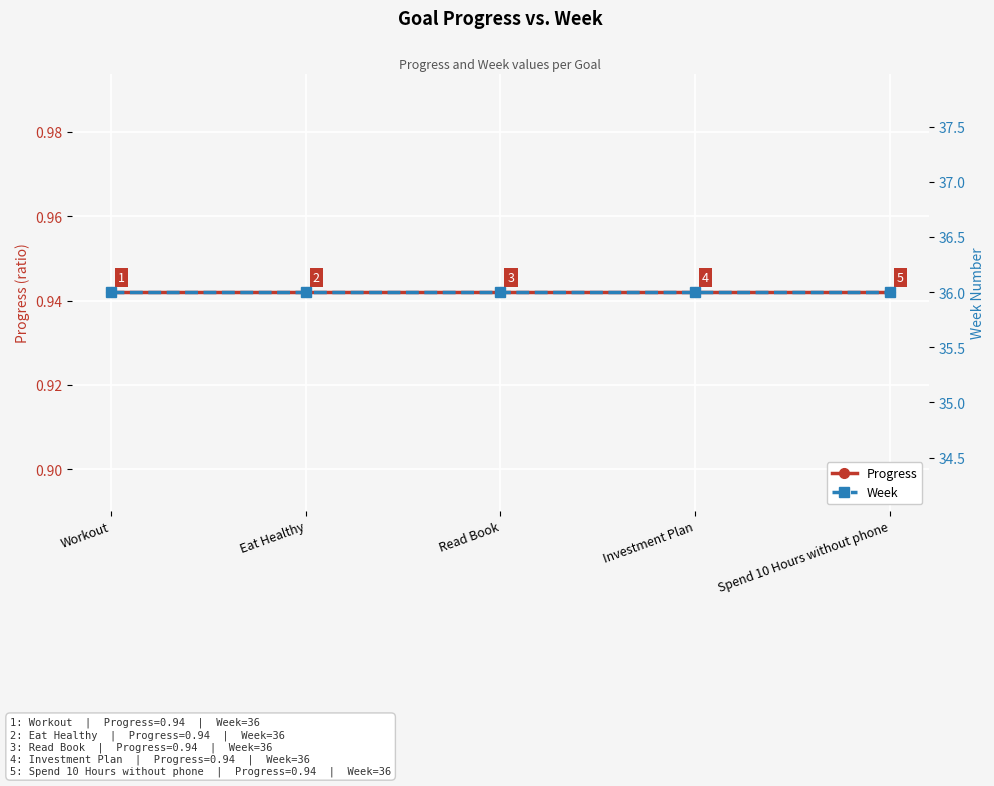

Does the chart display data point markers on the line(s)?

Yes